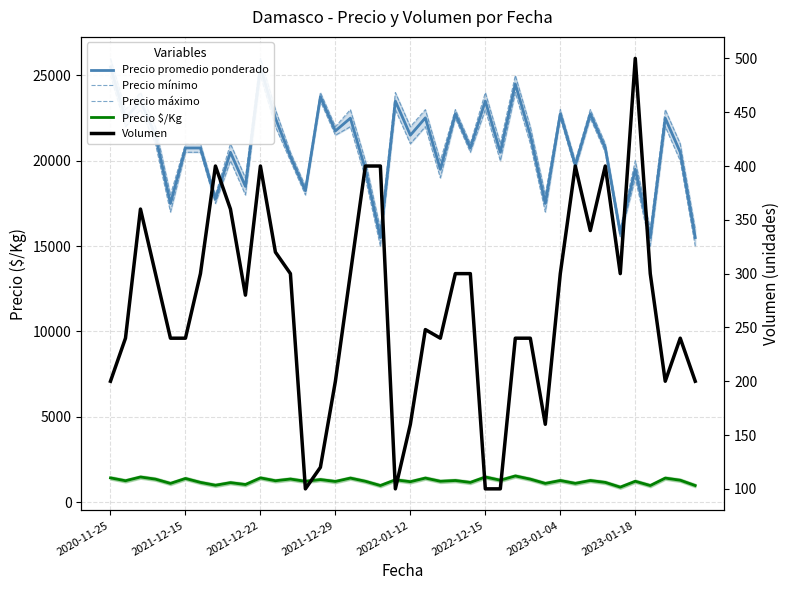

True or false: Precio $/Kg and Volumen intersect in this chart.

False